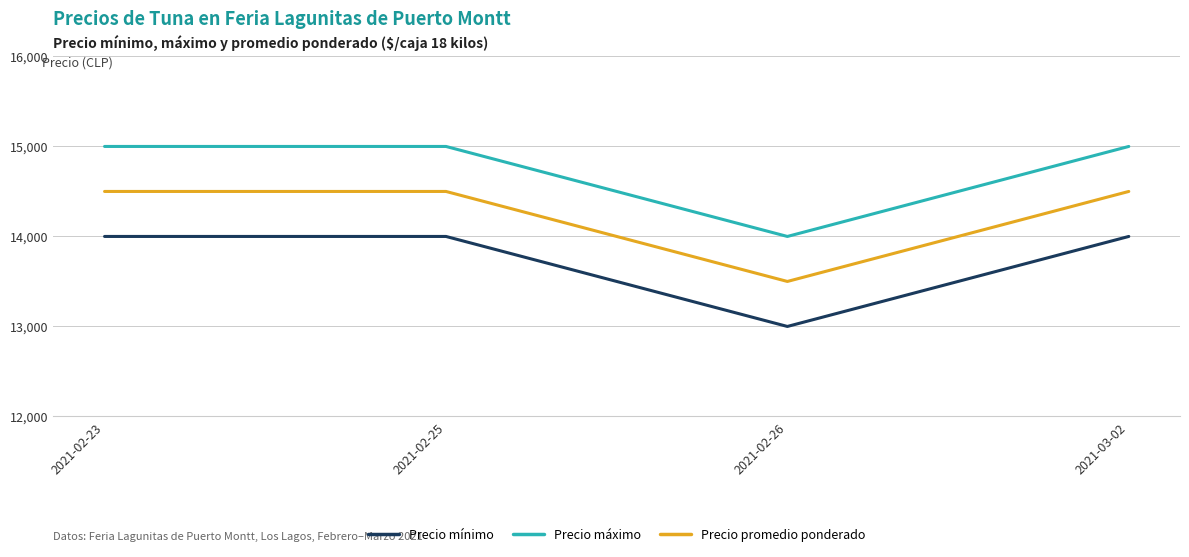

The value of Precio promedio ponderado at 2021-02-26 is 4112. True or false?

False